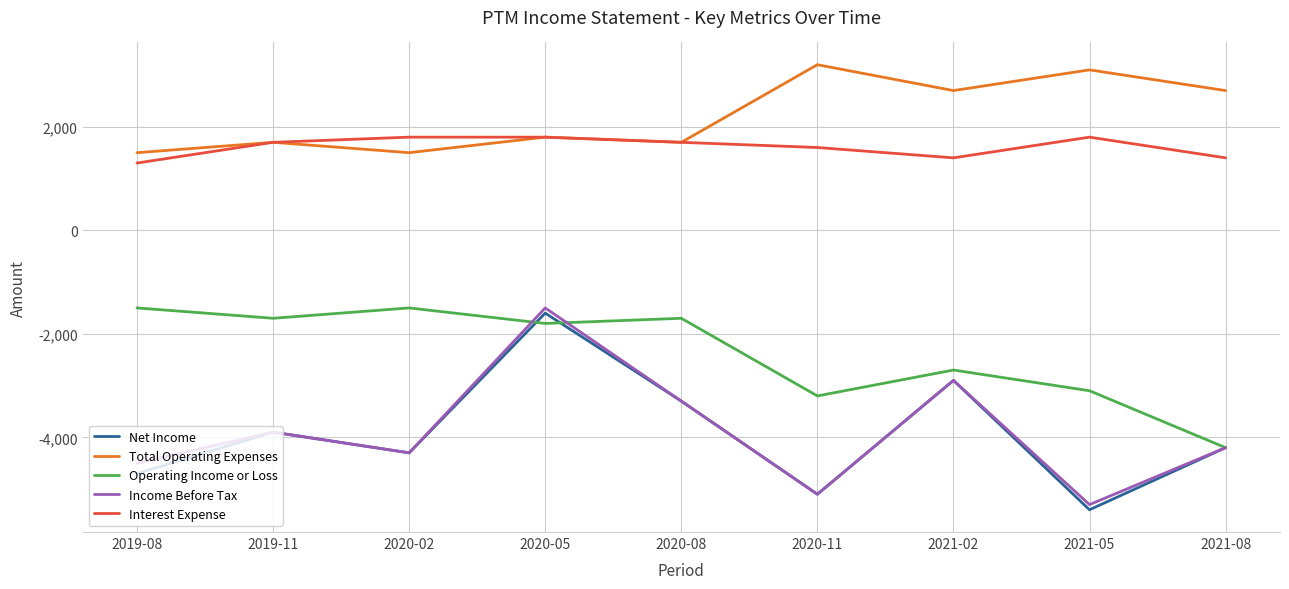

Reading left to right, transcribe all the data shown in this chart.

Net Income: 2019-08=-4700	2019-11=-3900	2020-02=-4300	2020-05=-1600	2020-08=-3300	2020-11=-5100	2021-02=-2900	2021-05=-5400	2021-08=-4200
Total Operating Expenses: 2019-08=1500	2019-11=1700	2020-02=1500	2020-05=1800	2020-08=1700	2020-11=3200	2021-02=2700	2021-05=3100	2021-08=2700
Operating Income or Loss: 2019-08=-1500	2019-11=-1700	2020-02=-1500	2020-05=-1800	2020-08=-1700	2020-11=-3200	2021-02=-2700	2021-05=-3100	2021-08=-4200
Income Before Tax: 2019-08=-4500	2019-11=-3900	2020-02=-4300	2020-05=-1500	2020-08=-3300	2020-11=-5100	2021-02=-2900	2021-05=-5300	2021-08=-4200
Interest Expense: 2019-08=1300	2019-11=1700	2020-02=1800	2020-05=1800	2020-08=1700	2020-11=1600	2021-02=1400	2021-05=1800	2021-08=1400